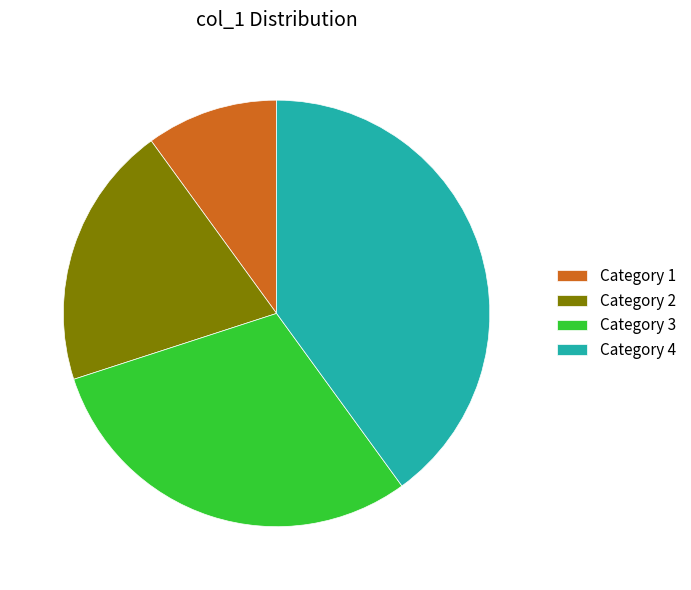

Rank the categories by value from highest to lowest.

Category 4, Category 3, Category 2, Category 1